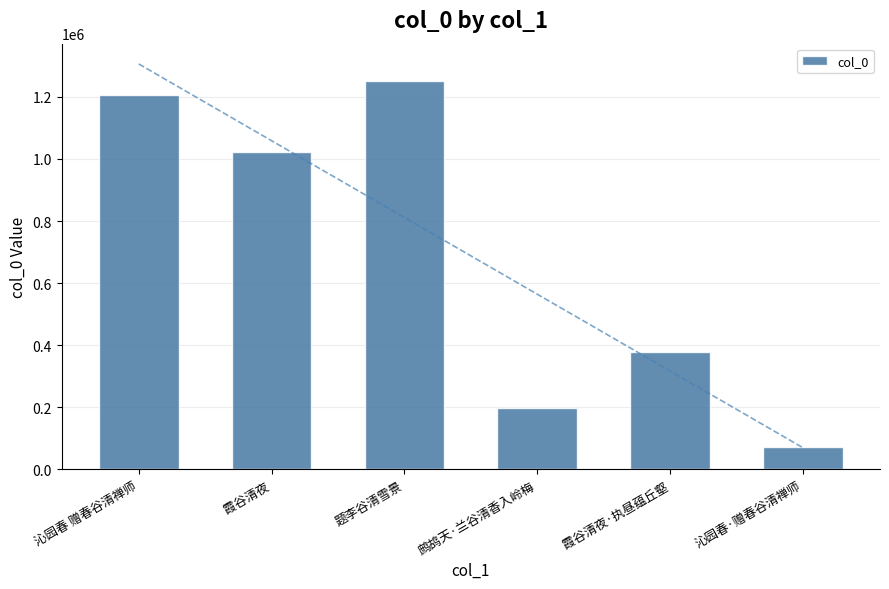

List the labels in order of value, largest first.

题李谷清雪景, 沁园春 赠春谷清禅师, 霞谷清夜, 霞谷清夜·执昼蕴丘壑, 鹧鸪天·兰谷清香入岭梅, 沁园春·赠春谷清禅师